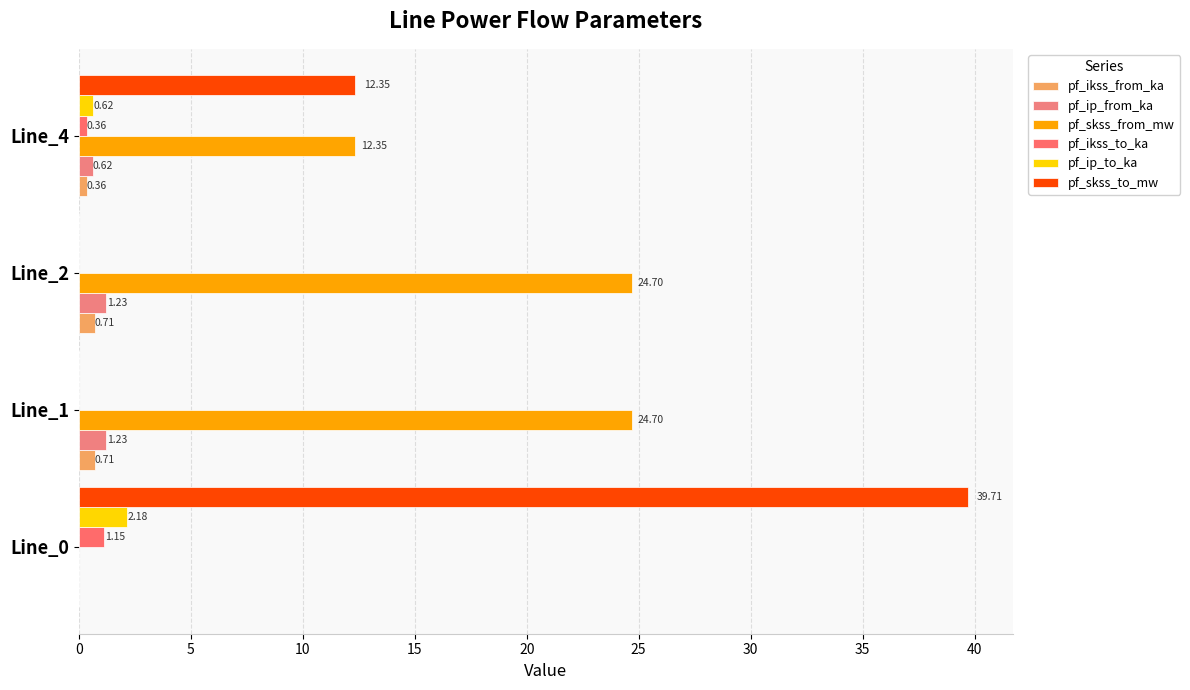

What is the value of the pf_ikss_from_ka bar at the 2nd from the left?

0.7